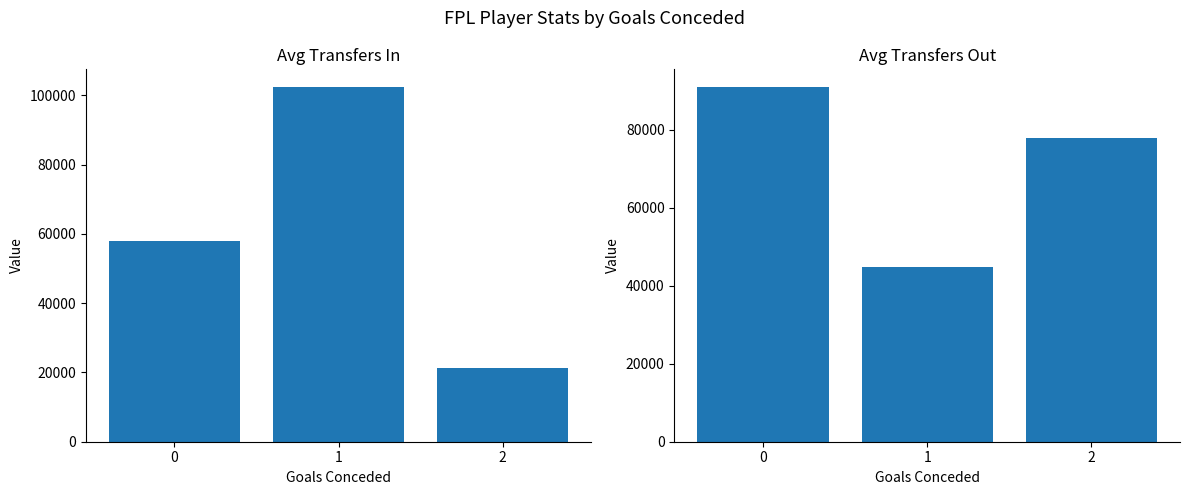

Reading left to right, what are all the values shown in this chart?

transfers_in: 58010.5	102416.8	21352.7
transfers_out: 90907.2	44746.0	77786.0